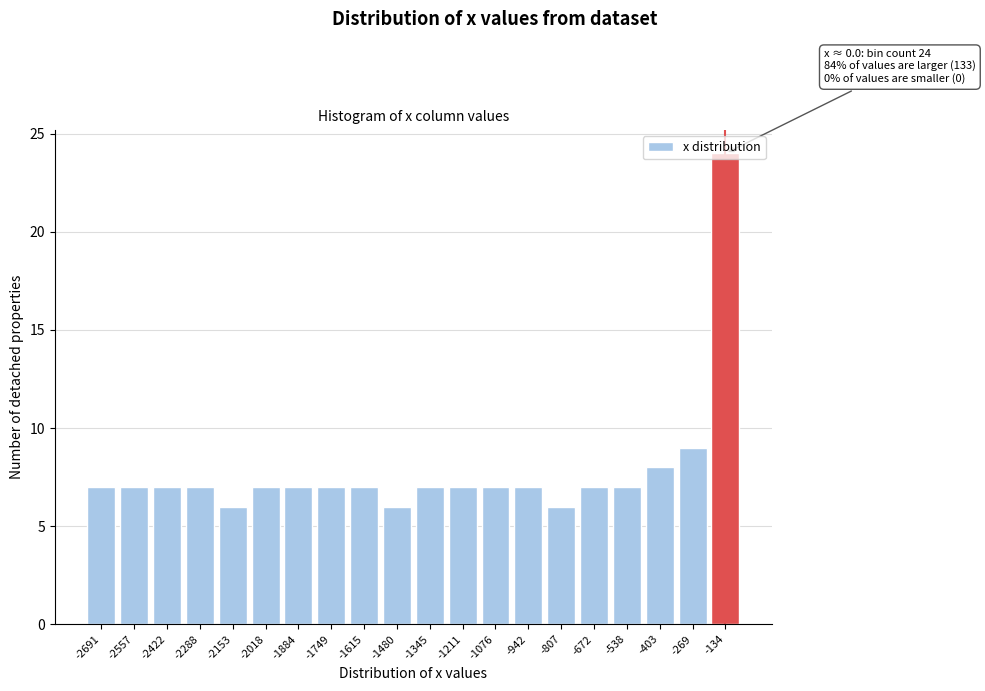

The chart shows a value of 12 at -1076. True or false?

False